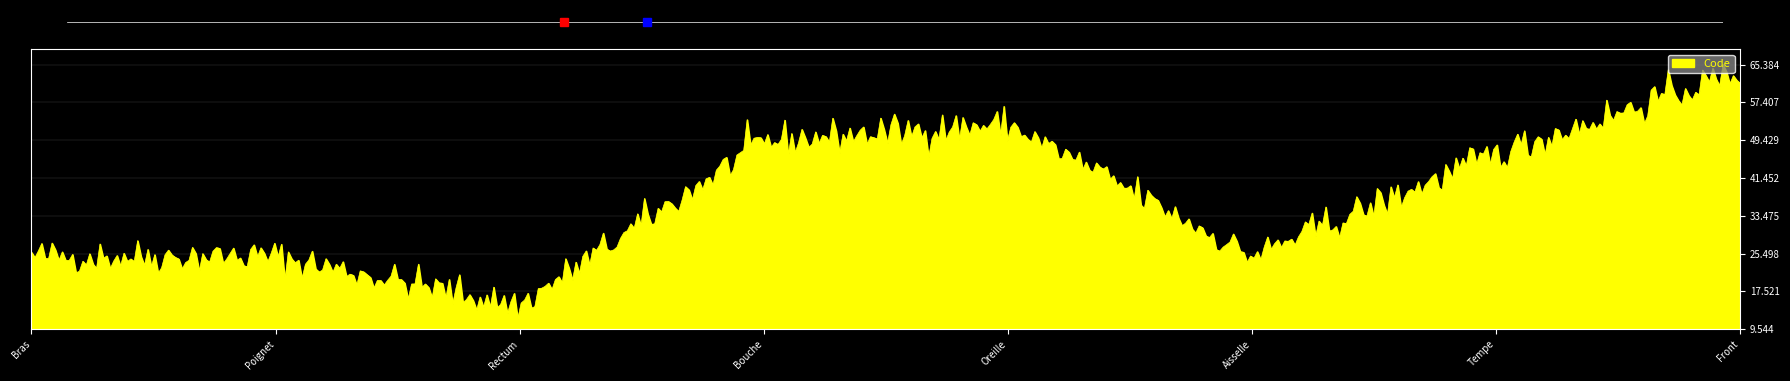

Is this an area chart (filled region under the line)?

Yes